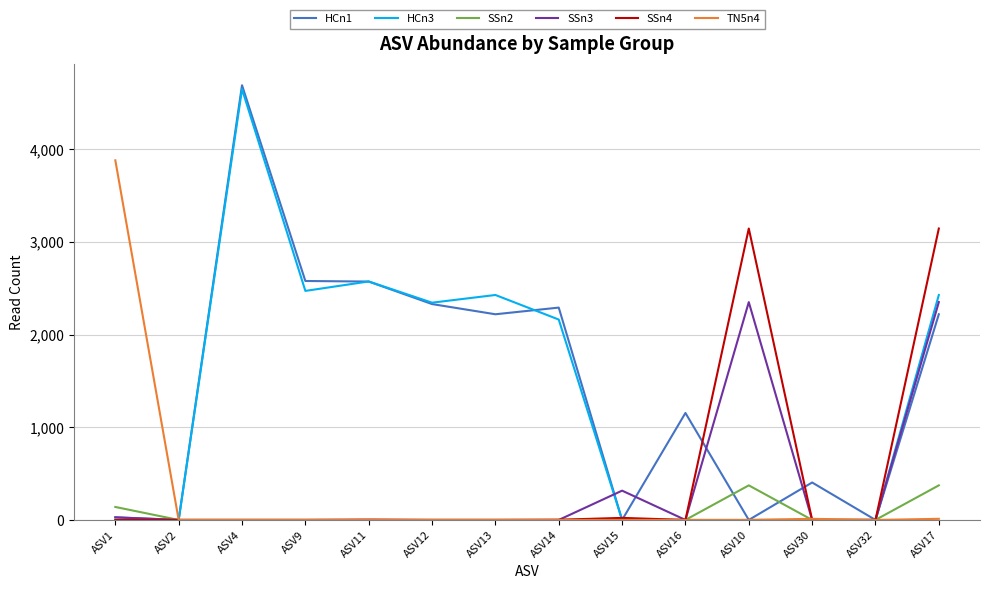

Which series has the largest range (max minus min)?

HCn1